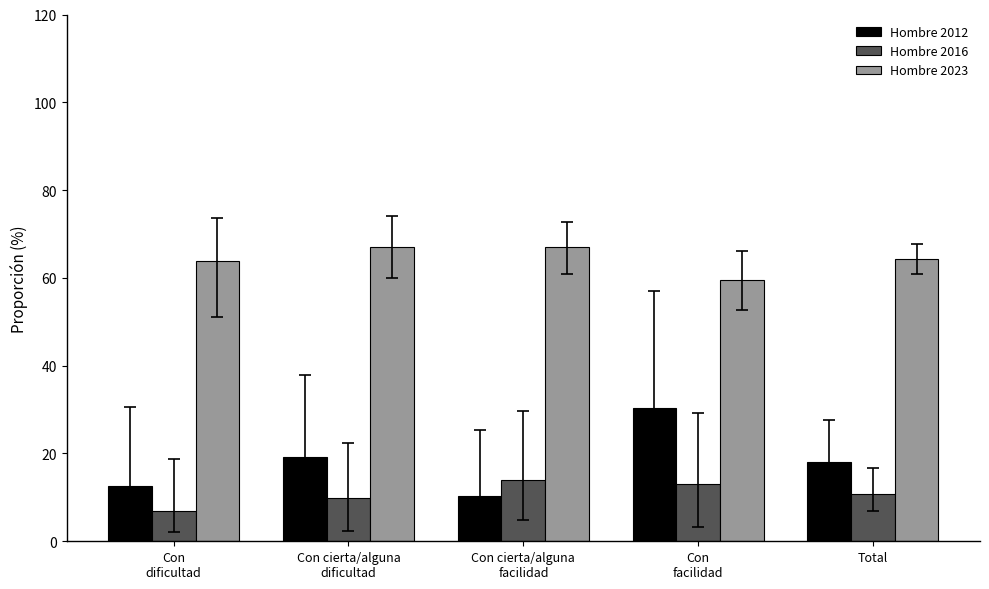

List the labels in order of Hombre 2012 value, smallest first.

Con cierta/alguna
facilidad, Con
dificultad, Total, Con cierta/alguna
dificultad, Con
facilidad